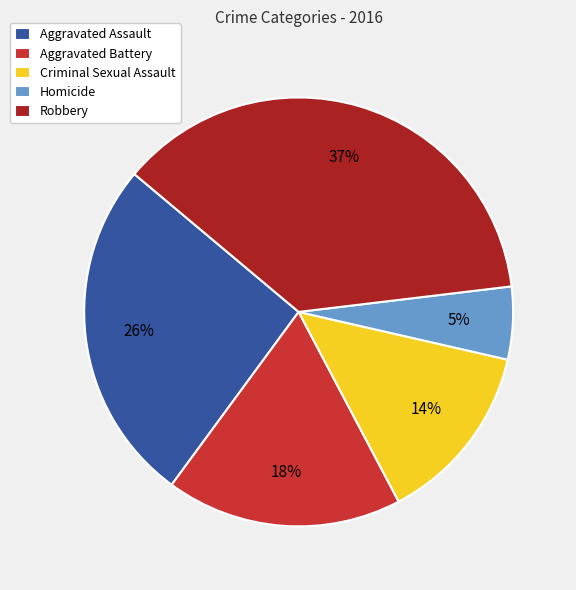

Rank the categories by value from lowest to highest.

Homicide, Criminal Sexual Assault, Aggravated Battery, Aggravated Assault, Robbery